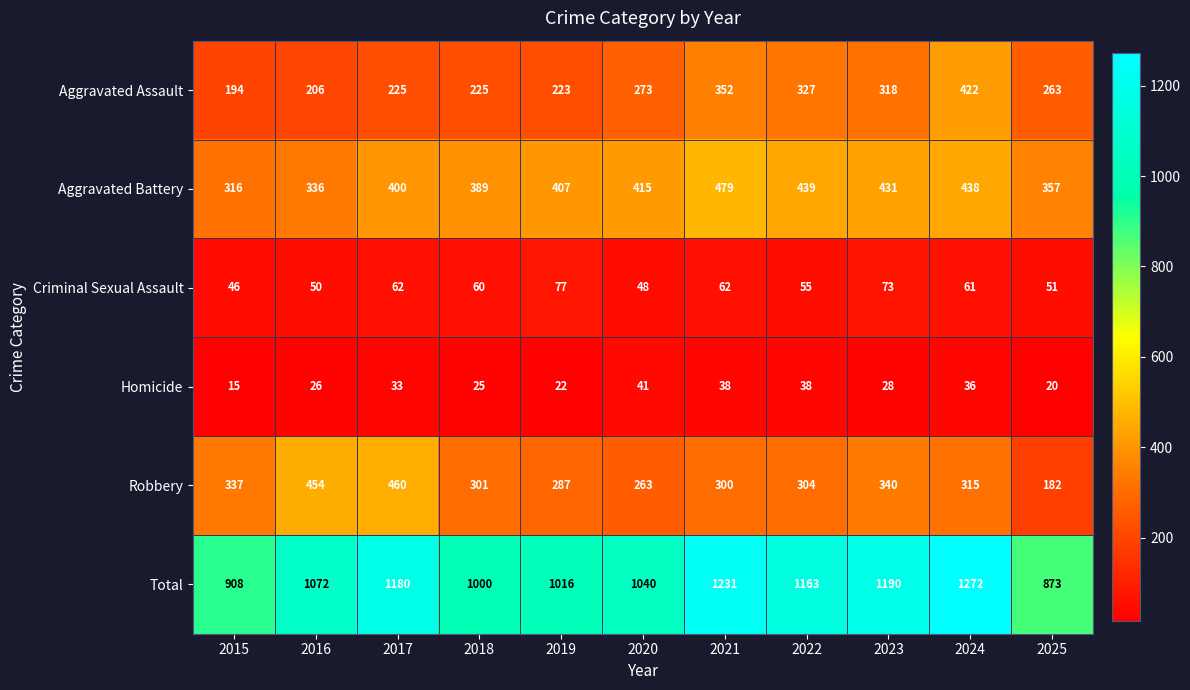

True or false: Homicide has a value of 25 at 2018.

True